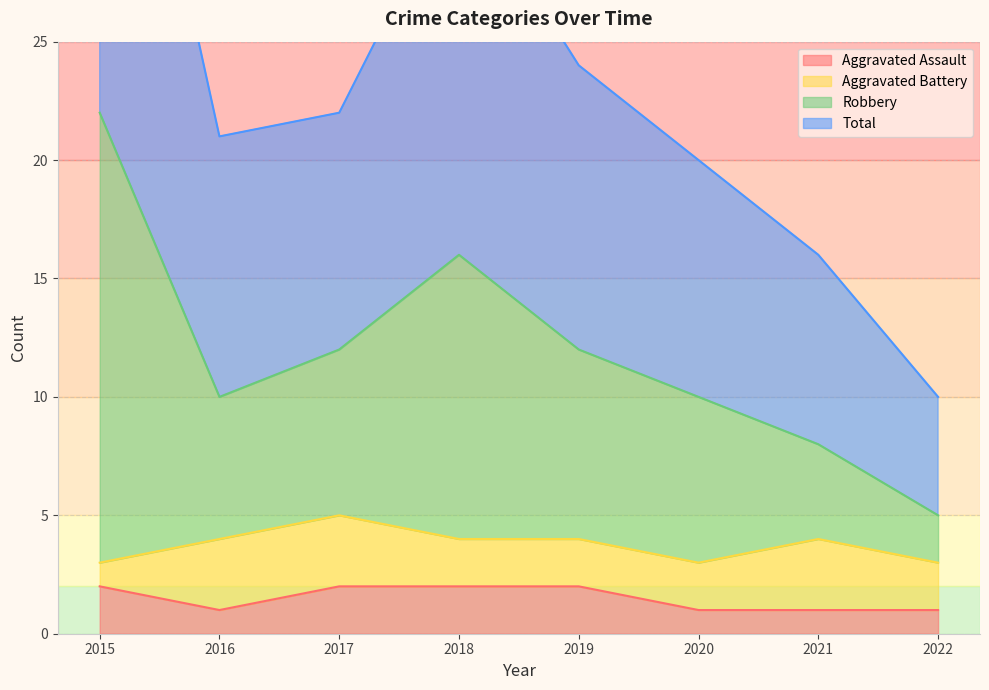

At how many categories does at least one series exceed 7?

8